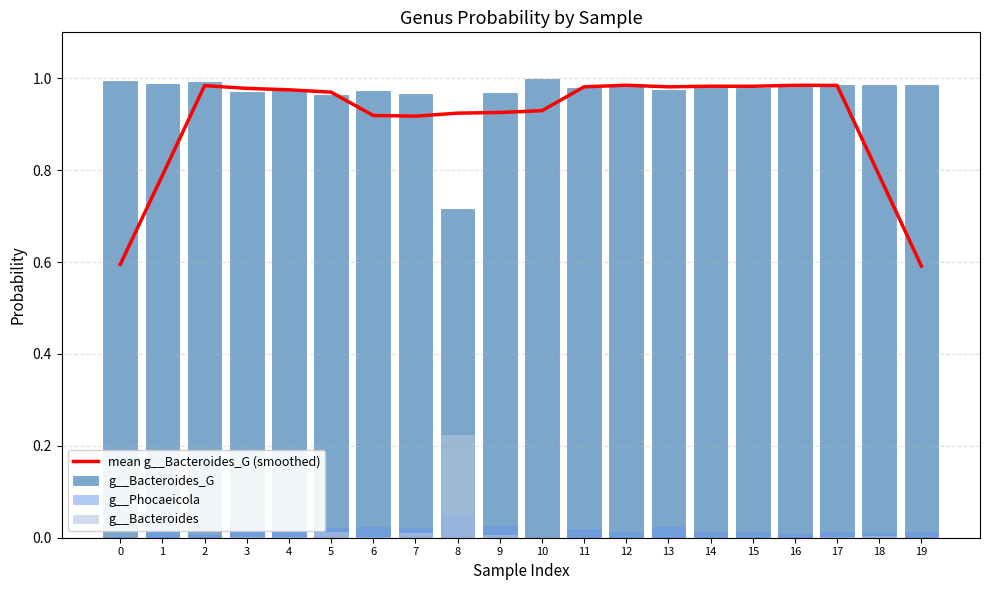

Which category has the lowest value across all series?

11